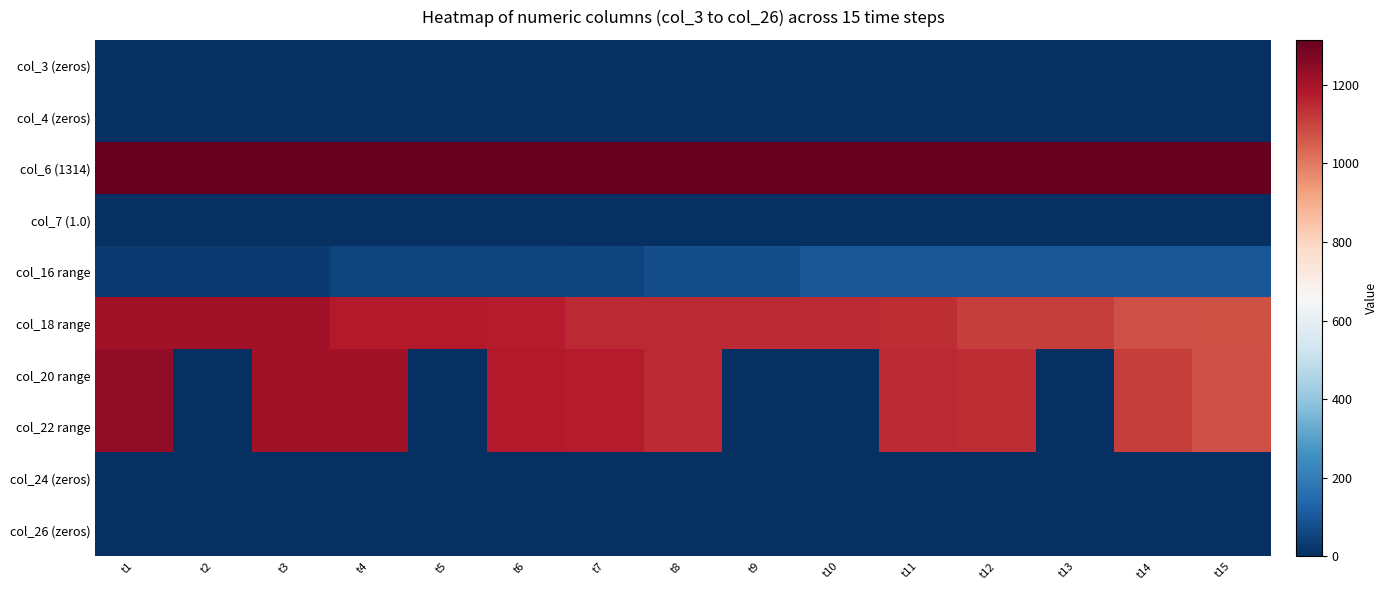

Reading left to right, transcribe all the data shown in this chart.

col_3 (zeros): t1=0	t2=0	t3=0	t4=0	t5=0	t6=0	t7=0	t8=0	t9=0	t10=0	t11=0	t12=0	t13=0	t14=0	t15=0
col_4 (zeros): t1=0	t2=0	t3=0	t4=0	t5=0	t6=0	t7=0	t8=0	t9=0	t10=0	t11=0	t12=0	t13=0	t14=0	t15=0
col_6 (1314): t1=1314	t2=1314	t3=1314	t4=1314	t5=1314	t6=1314	t7=1314	t8=1314	t9=1314	t10=1314	t11=1314	t12=1314	t13=1314	t14=1314	t15=1314
col_7 (1.0): t1=1	t2=1	t3=1	t4=1	t5=1	t6=1	t7=1	t8=1	t9=1	t10=1	t11=1	t12=1	t13=1	t14=1	t15=1
col_16 range: t1=29	t2=29	t3=29	t4=49	t5=49	t6=49	t7=52	t8=72	t9=75	t10=95	t11=95	t12=95	t13=95	t14=95	t15=95
col_18 range: t1=1211	t2=1211	t3=1208	t4=1178	t5=1178	t6=1175	t7=1145	t8=1145	t9=1145	t10=1145	t11=1142	t12=1112	t13=1109	t14=1079	t15=1076
col_20 range: t1=1241	t2=0	t3=1211	t4=1208	t5=0	t6=1178	t7=1175	t8=1145	t9=0	t10=0	t11=1145	t12=1142	t13=0	t14=1109	t15=1079
col_22 range: t1=1241	t2=0	t3=1211	t4=1208	t5=0	t6=1178	t7=1175	t8=1145	t9=0	t10=0	t11=1145	t12=1142	t13=0	t14=1109	t15=1079
col_24 (zeros): t1=0	t2=0	t3=0	t4=0	t5=0	t6=0	t7=0	t8=0	t9=0	t10=0	t11=0	t12=0	t13=0	t14=0	t15=0
col_26 (zeros): t1=0	t2=0	t3=0	t4=0	t5=0	t6=0	t7=0	t8=0	t9=0	t10=0	t11=0	t12=0	t13=0	t14=0	t15=0